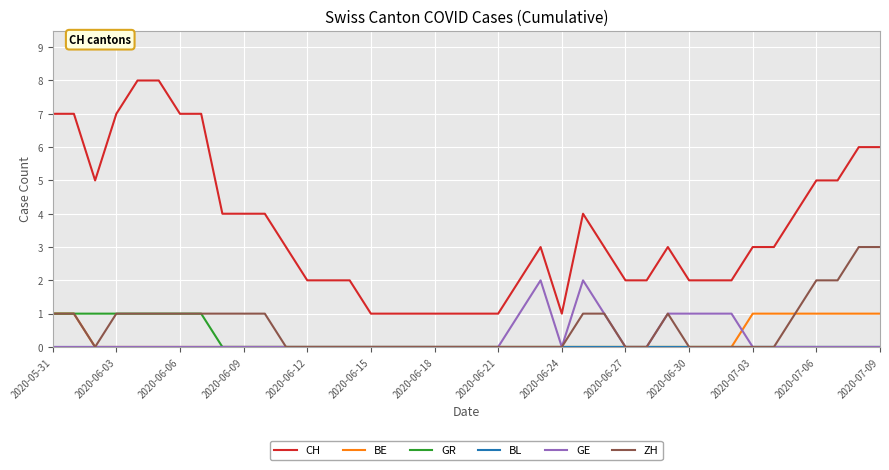

True or false: ZH and CH intersect in this chart.

False